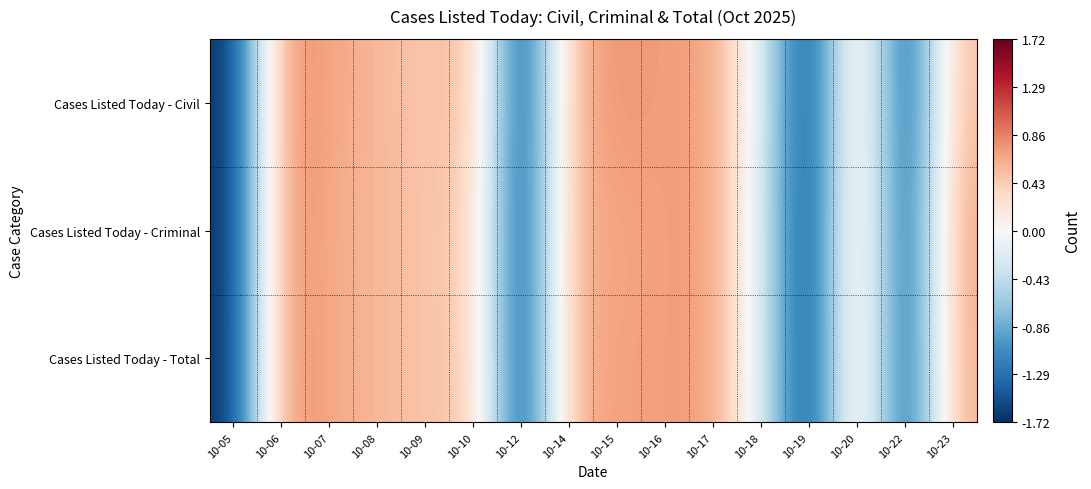

What is the difference between the highest and lowest values at 10-18?

0.1